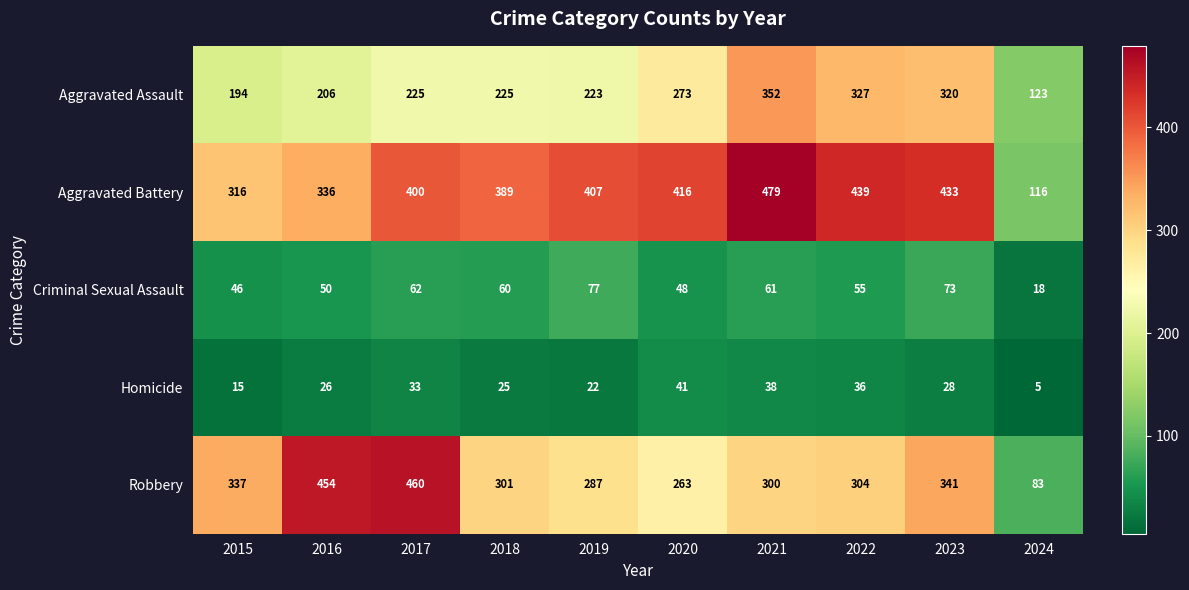

Which series has the largest total across all categories?

Aggravated Battery